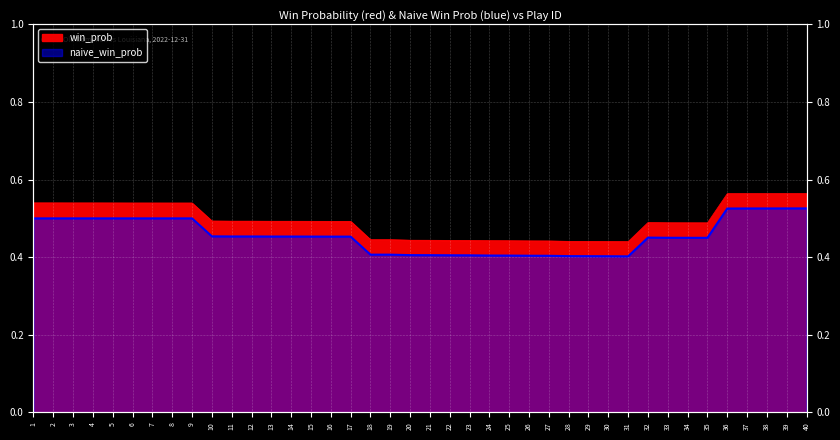

What is the value of the win_prob point at the 1st from the left?

0.5